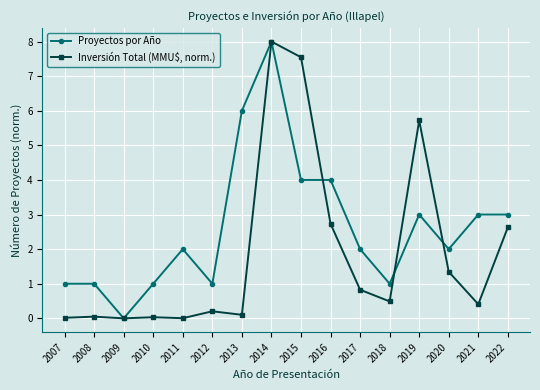

Rank the series at 2011 from highest to lowest value.

Proyectos por Año, Inversión Total (MMU$, norm.)